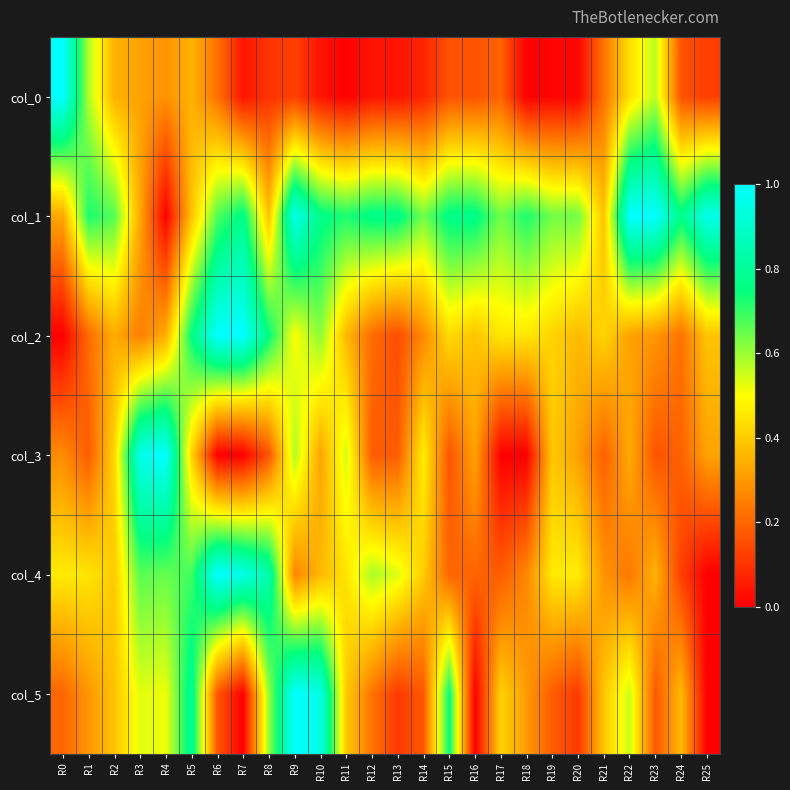

Count the number of data series in this chart.

6